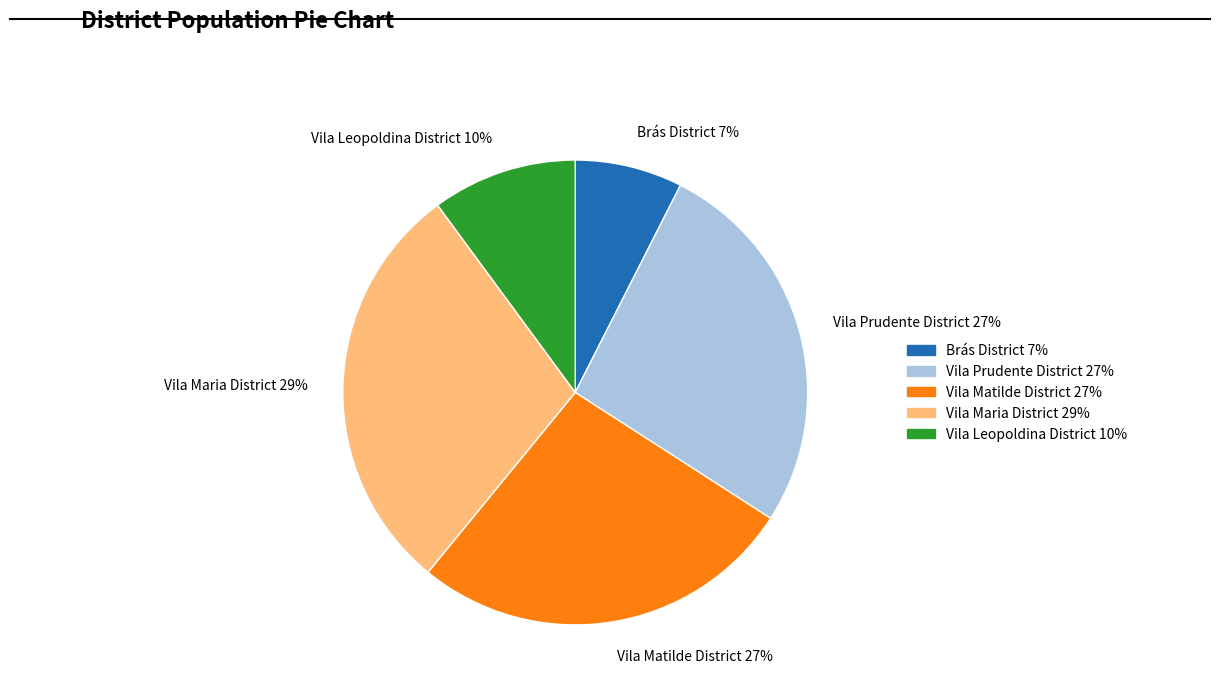

To the nearest percent, what percentage of the pie is Vila Leopoldina District?

10%